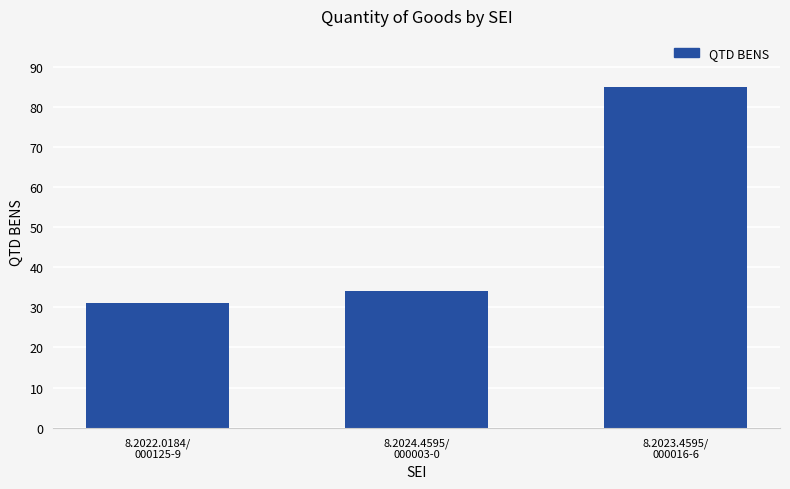

Between 8.2024.4595/
000003-0 and 8.2022.0184/
000125-9, which is larger?

8.2024.4595/
000003-0